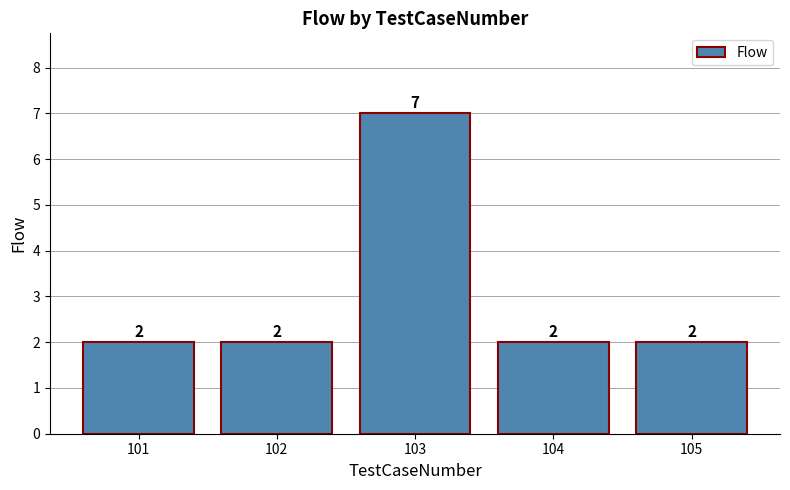

What is the value of the 4th bar from the left?

2